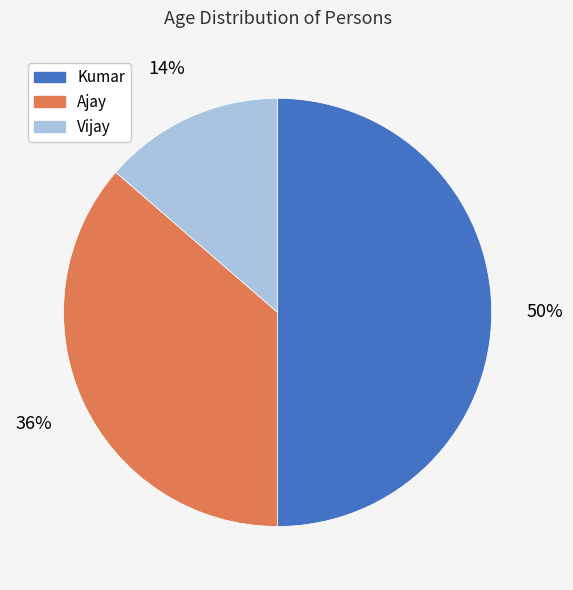

To the nearest percent, what portion does Kumar represent?

50%